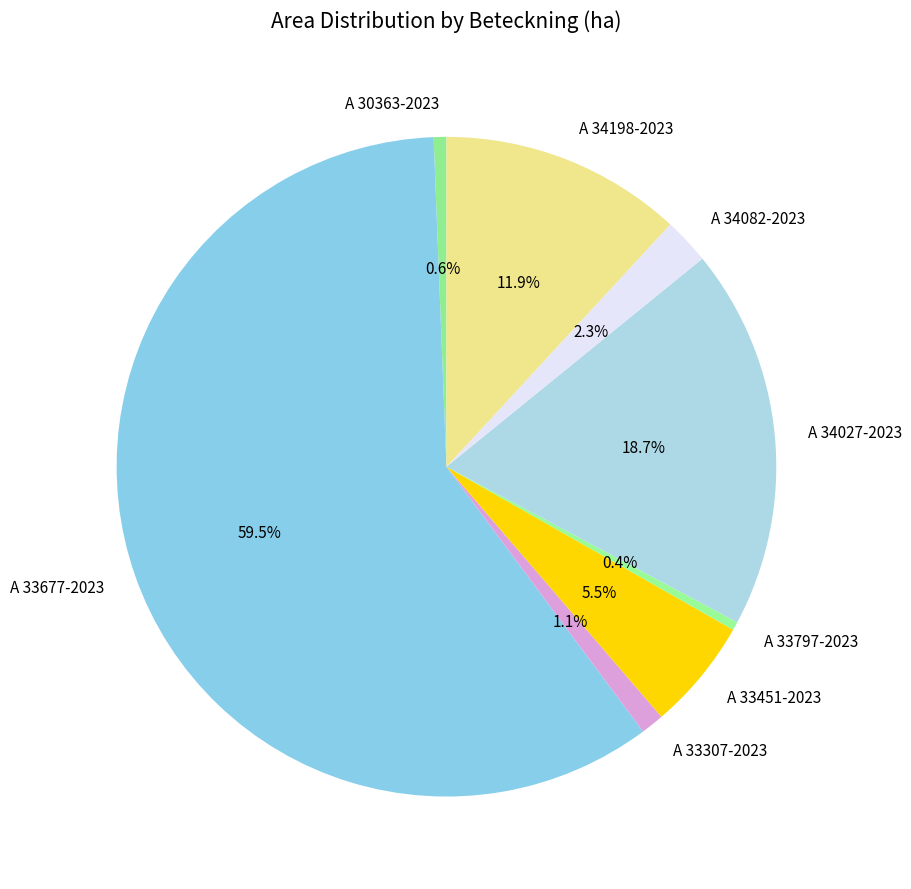

How many slices are in this pie chart?

8